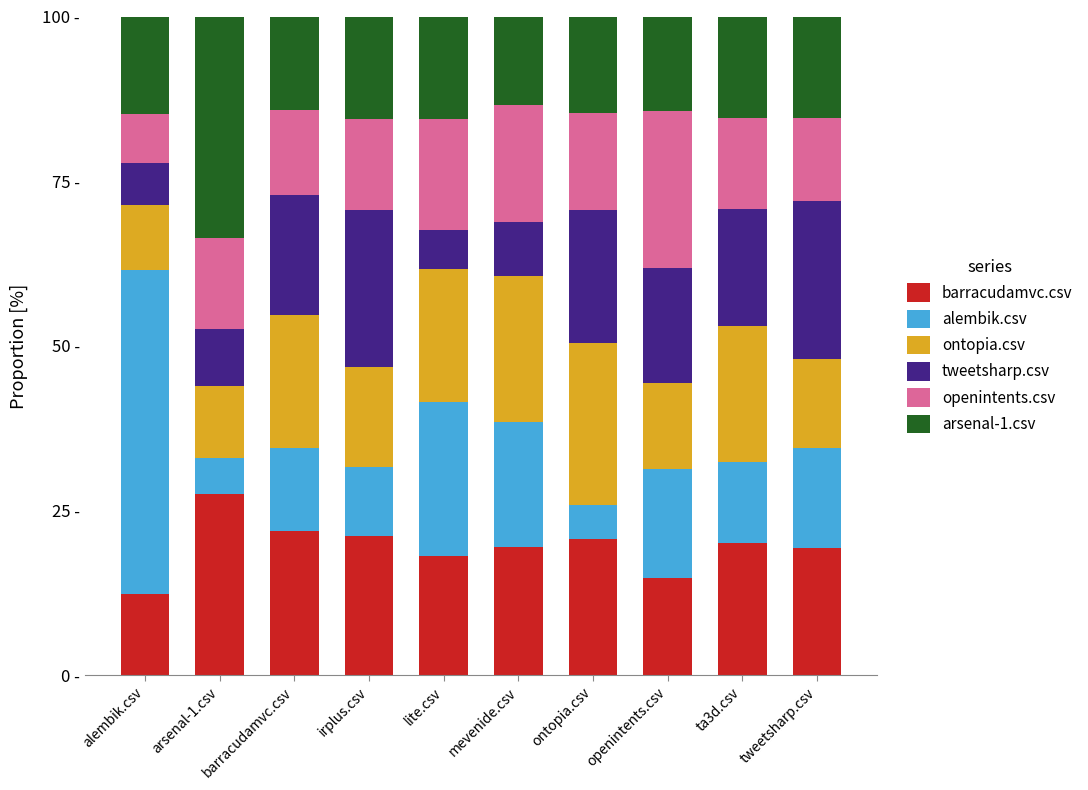

What are all the series names shown in the legend?

barracudamvc.csv, alembik.csv, ontopia.csv, tweetsharp.csv, openintents.csv, arsenal-1.csv